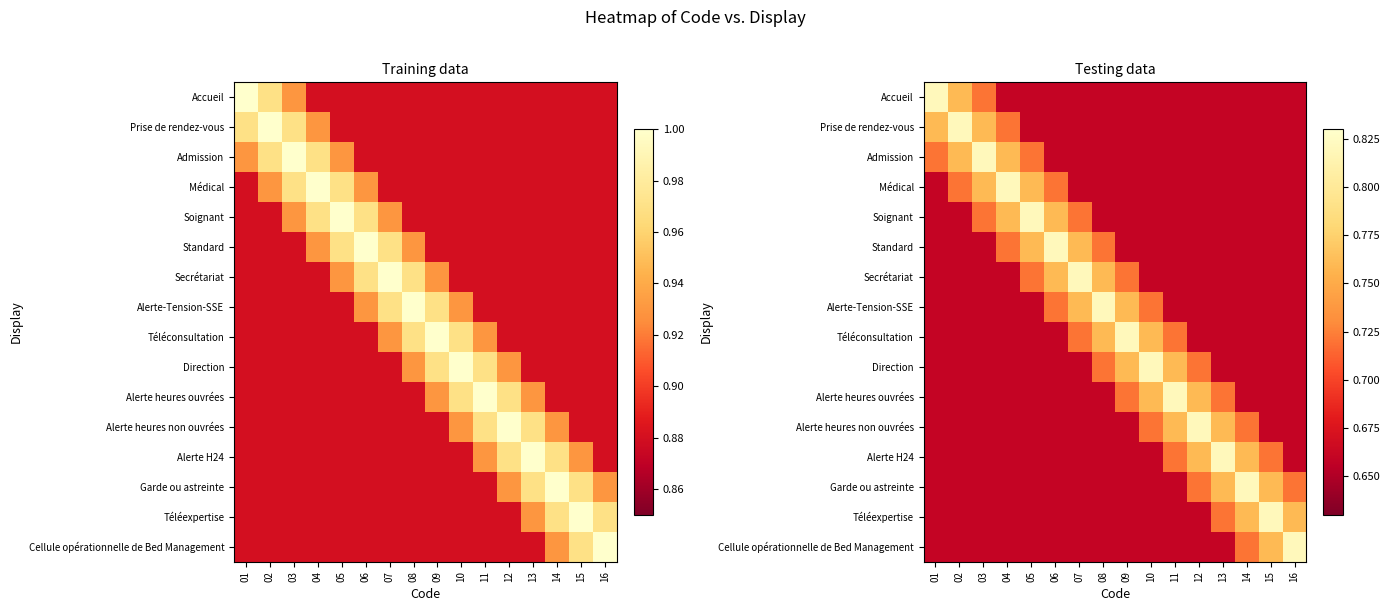

How many distinct data groups are displayed?

16